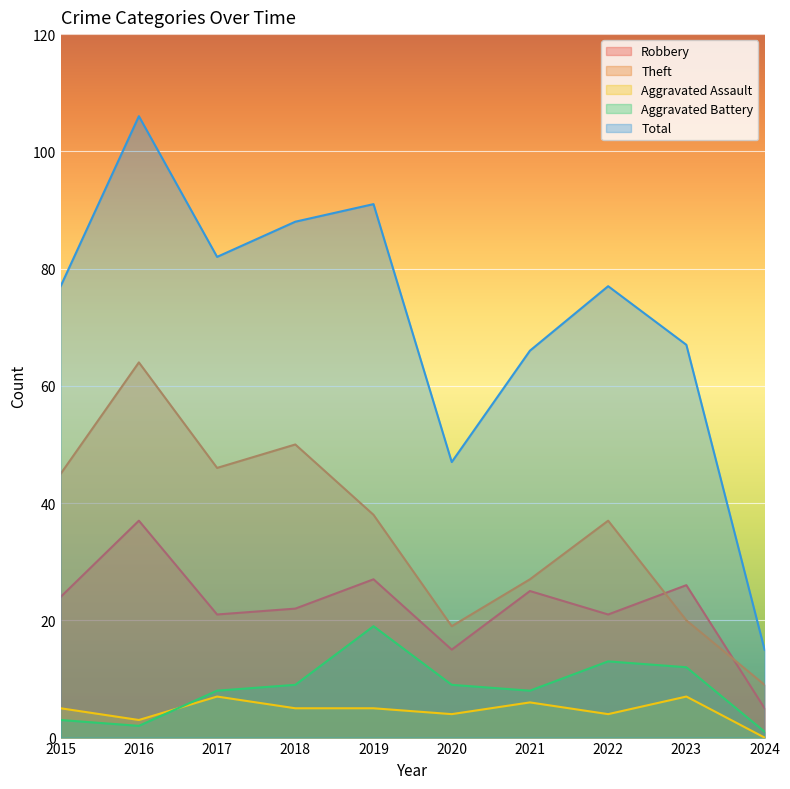

Reading left to right, list all the values displayed in this chart.

Robbery: 2015=24	2016=37	2017=21	2018=22	2019=27	2020=15	2021=25	2022=21	2023=26	2024=5
Theft: 2015=45	2016=64	2017=46	2018=50	2019=38	2020=19	2021=27	2022=37	2023=20	2024=9
Aggravated Assault: 2015=5	2016=3	2017=7	2018=5	2019=5	2020=4	2021=6	2022=4	2023=7	2024=0
Aggravated Battery: 2015=3	2016=2	2017=8	2018=9	2019=19	2020=9	2021=8	2022=13	2023=12	2024=1
Total: 2015=77	2016=106	2017=82	2018=88	2019=91	2020=47	2021=66	2022=77	2023=67	2024=15